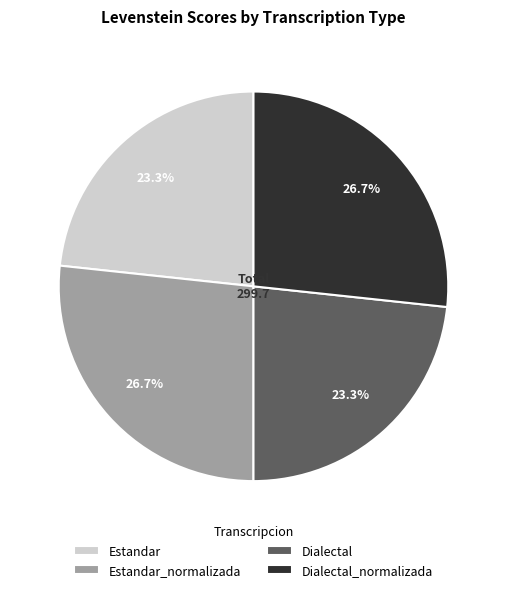

How many slices are in this pie chart?

4